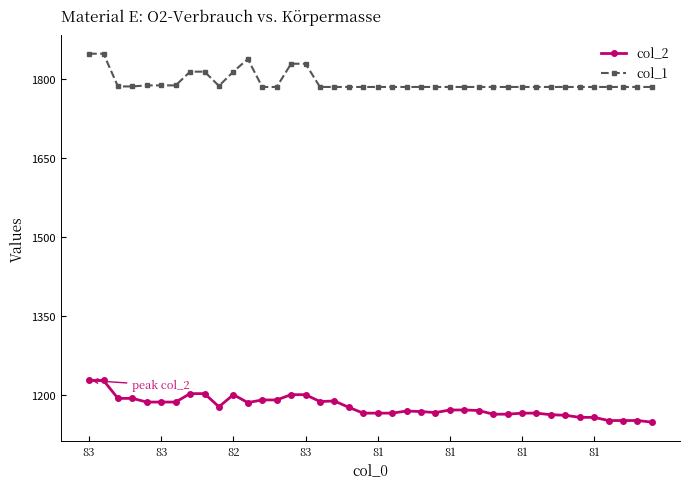

Count the number of categories in the chart.

40